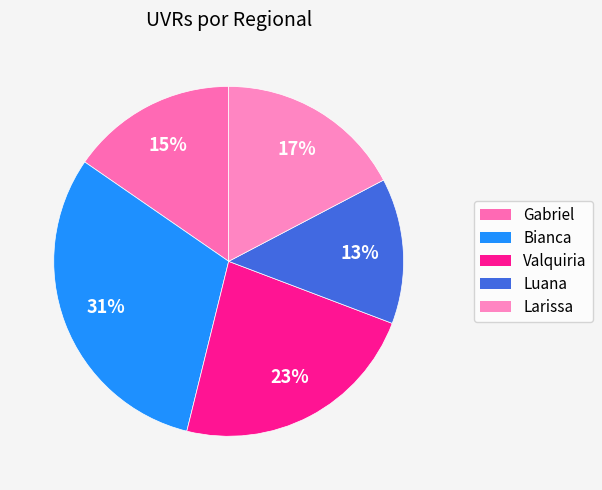

The Gabriel slice represents 1% of the pie. True or false?

False